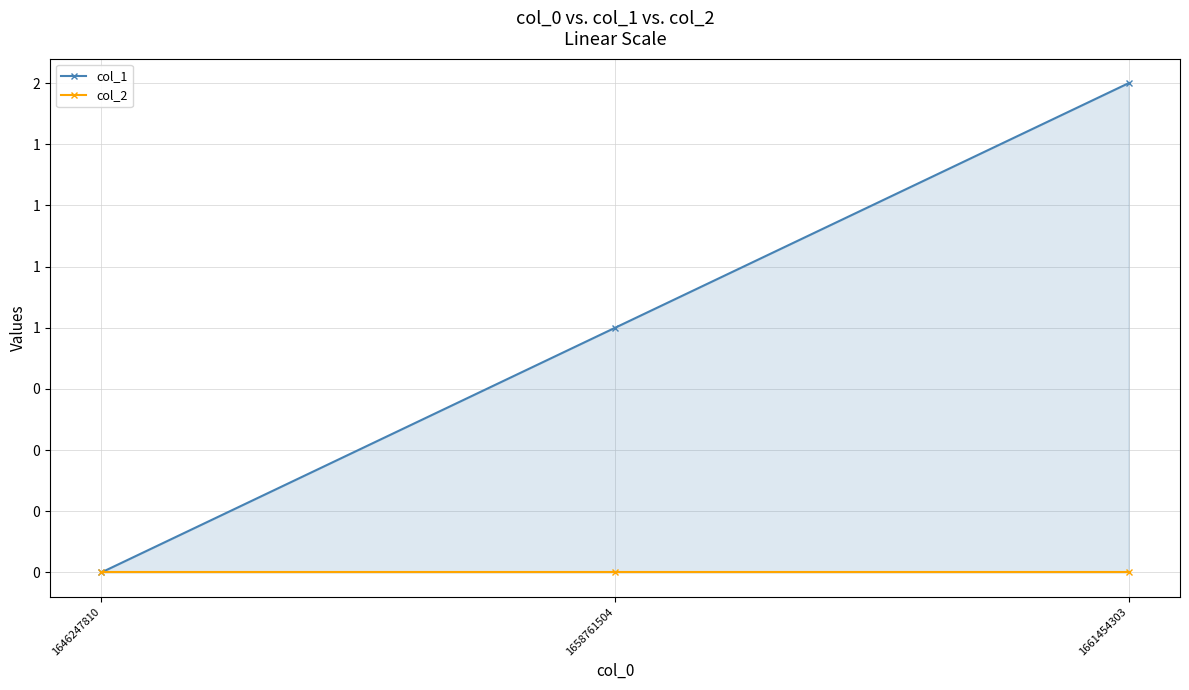

Where is col_1 nearest to the value 1?

1658761504